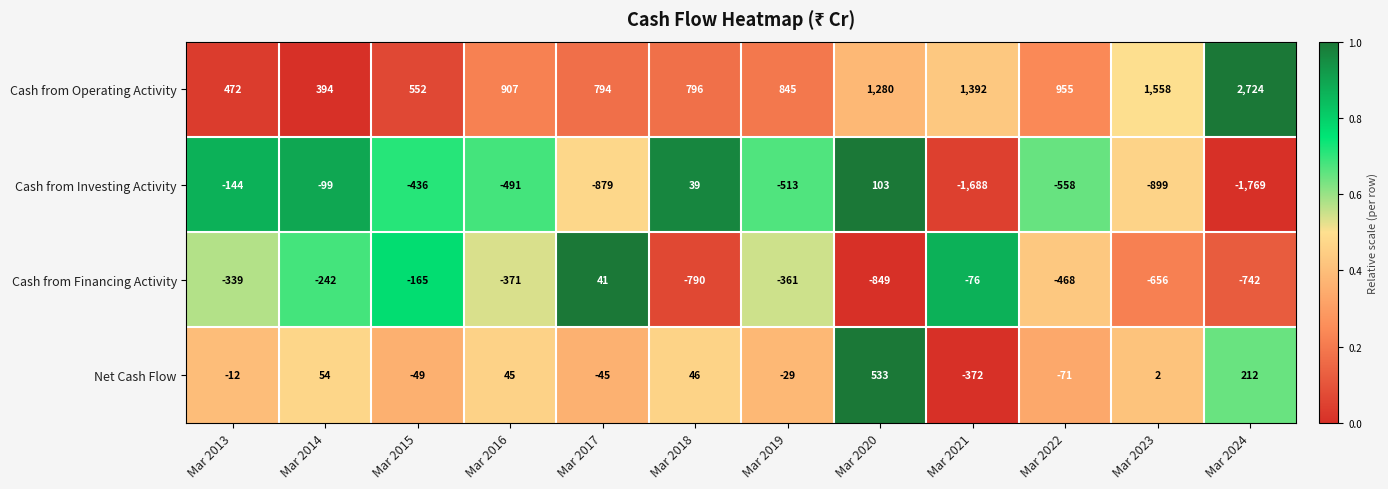

At Mar 2013, list the series in order from largest to smallest.

Cash from Operating Activity, Net Cash Flow, Cash from Investing Activity, Cash from Financing Activity